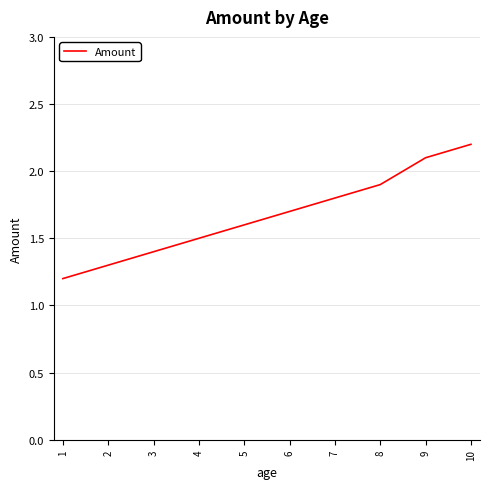

What is the average value?

1.7